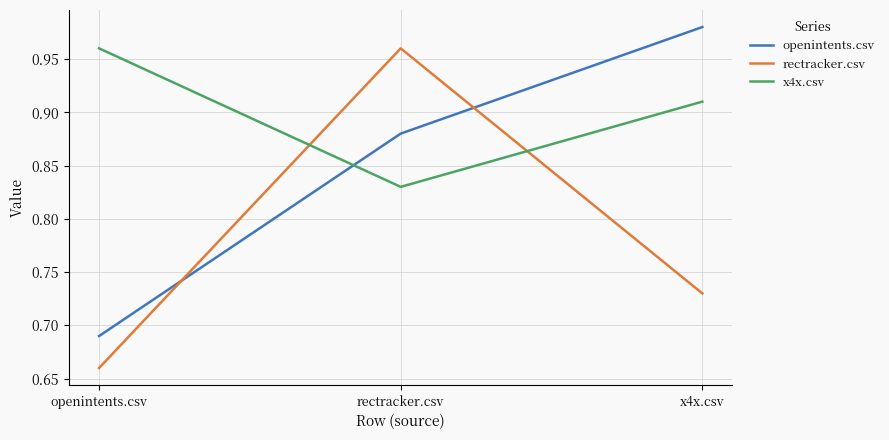

How many lines are shown in the chart?

3